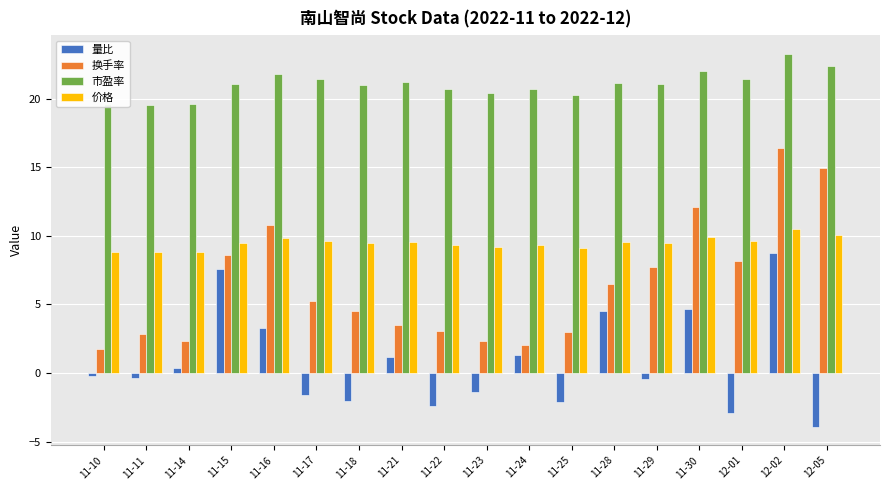

What are all the series names shown in the legend?

量比, 换手率, 市盈率, 价格